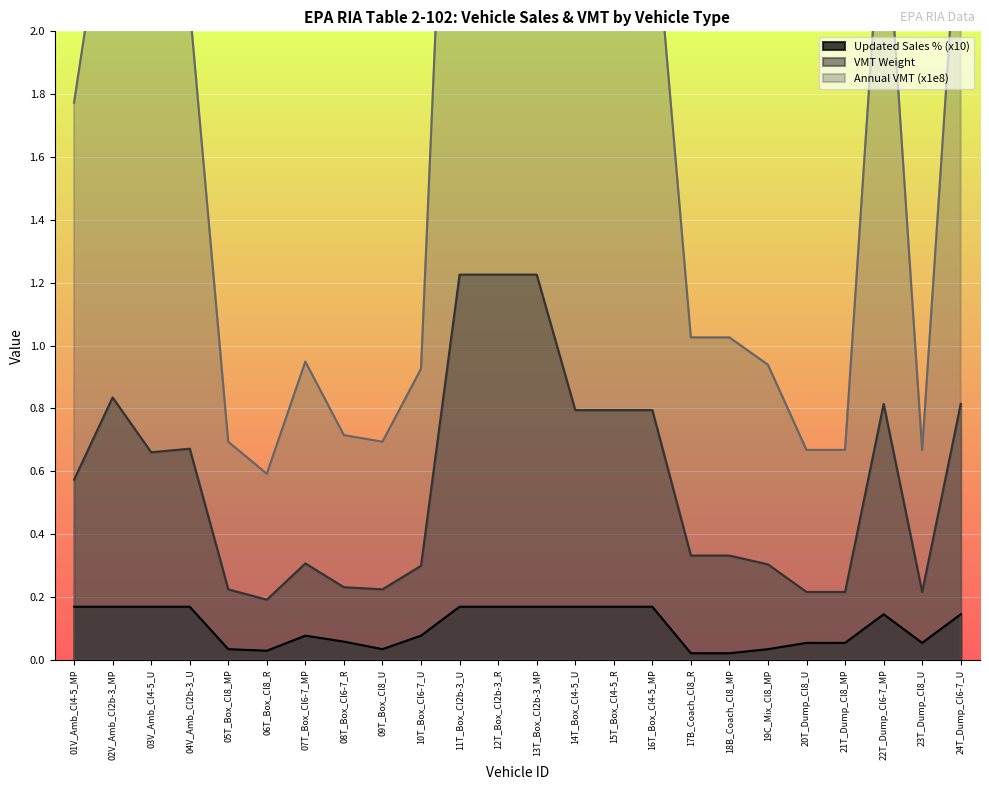

How many values in the Annual VMT from New Sales (x1e8) series are below 1?

10